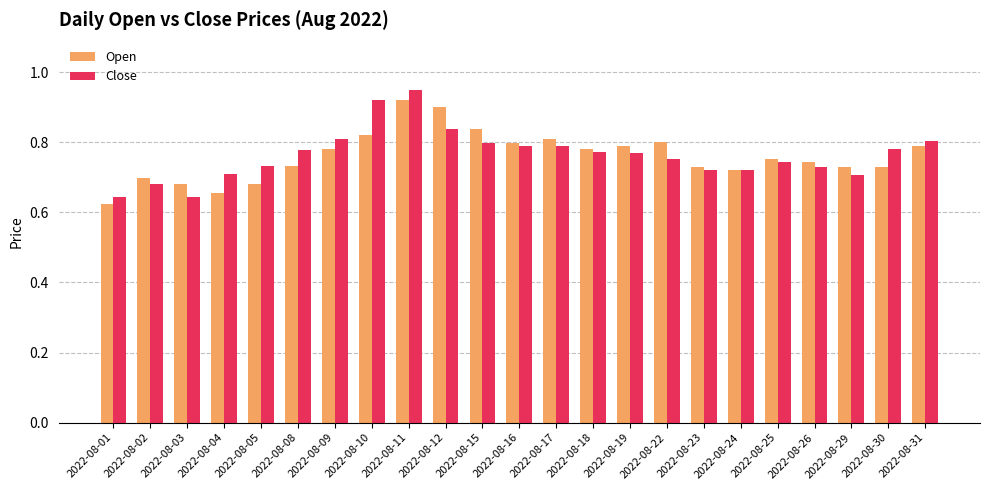

How many bars are there in total?

46